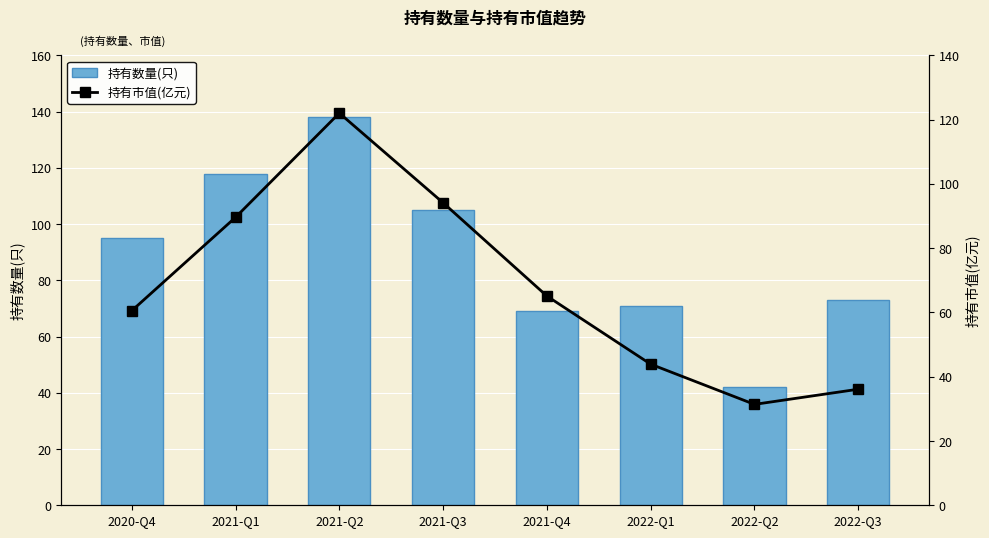

What is the difference between the highest and lowest values at 2022-Q1?

27.1